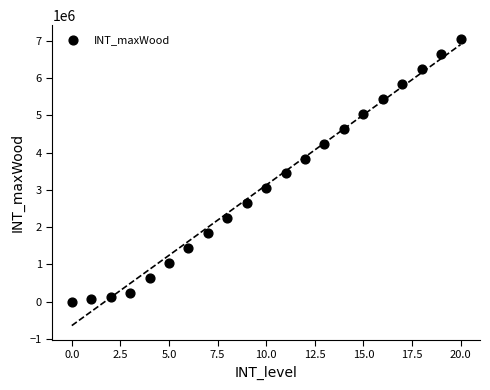

What is the range of Y values (max minus min)?

7040000